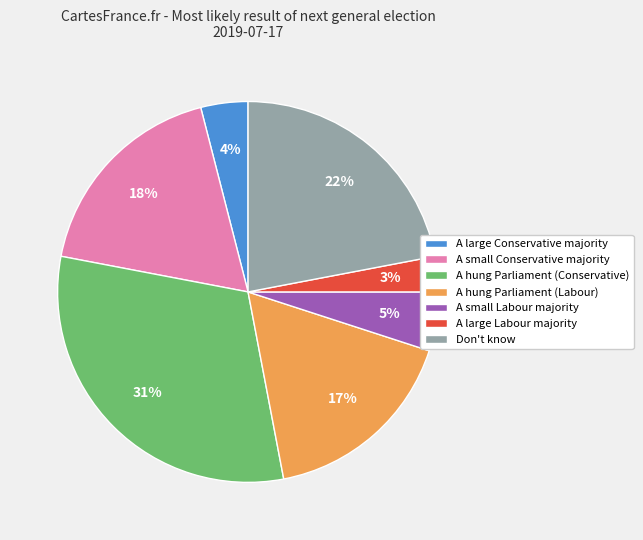

To the nearest percent, what is the combined percentage of A small Labour majority and A hung Parliament (Conservative)?

36%